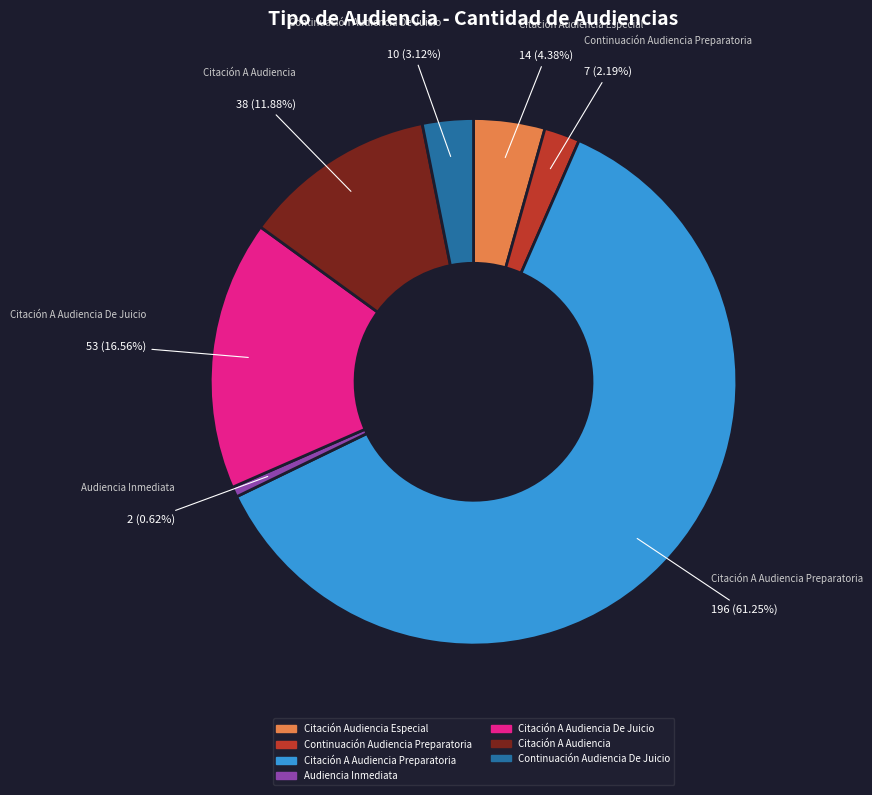

Is there any slice that represents more than half of the pie?

Yes